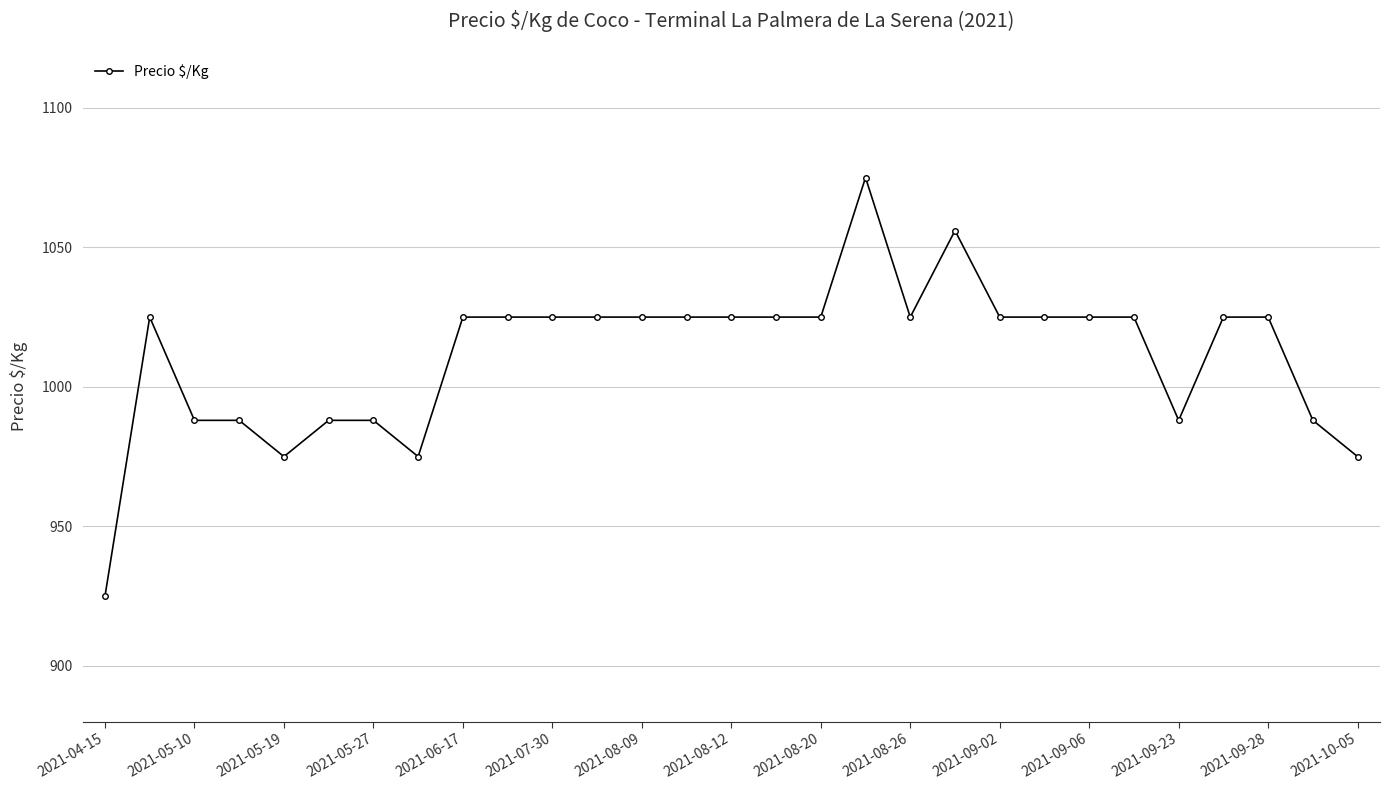

True or false: there are more than 2 points higher than both neighbors.

True